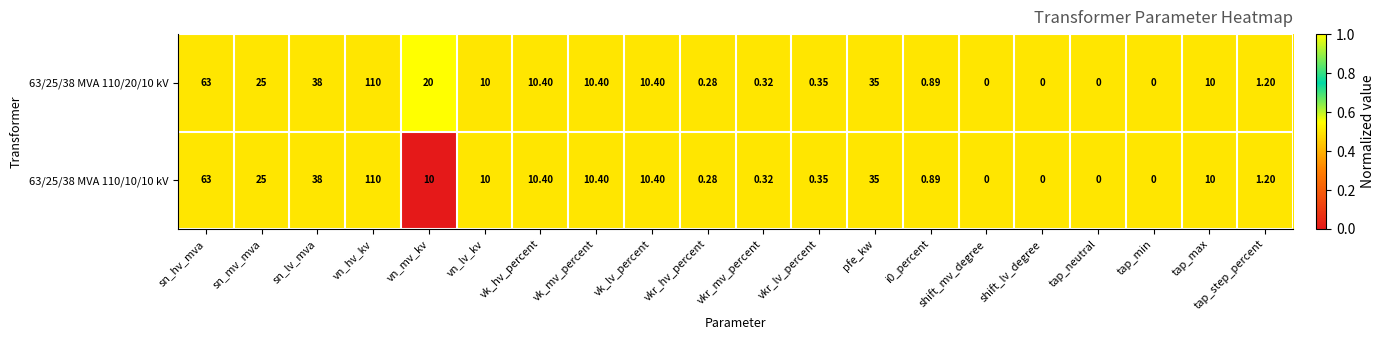

How many categories are shown in the chart?

20